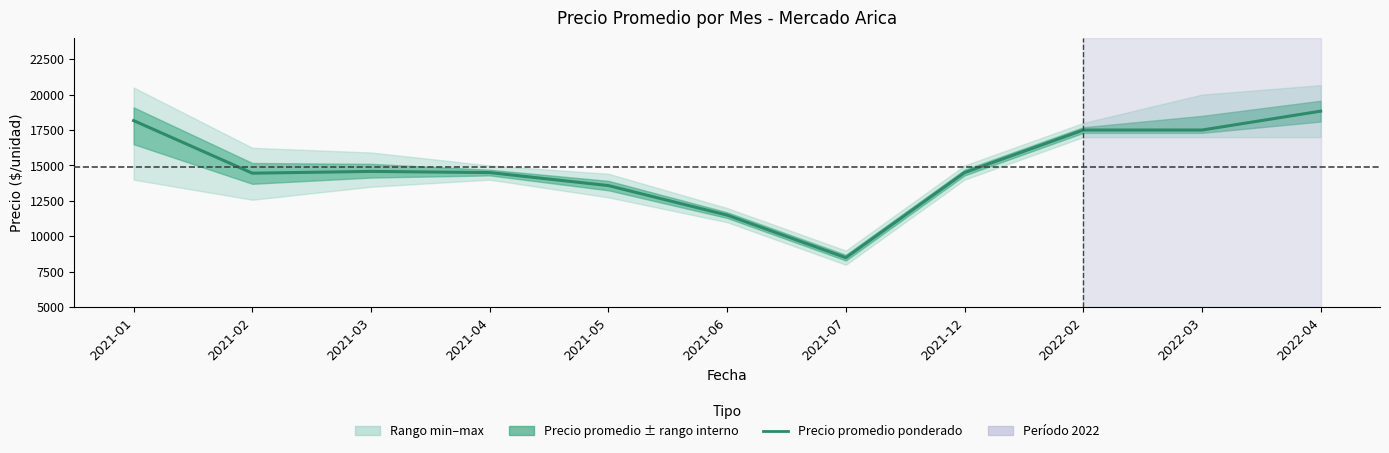

Which has a higher value, 2022-03 or 2022-04?

2022-04